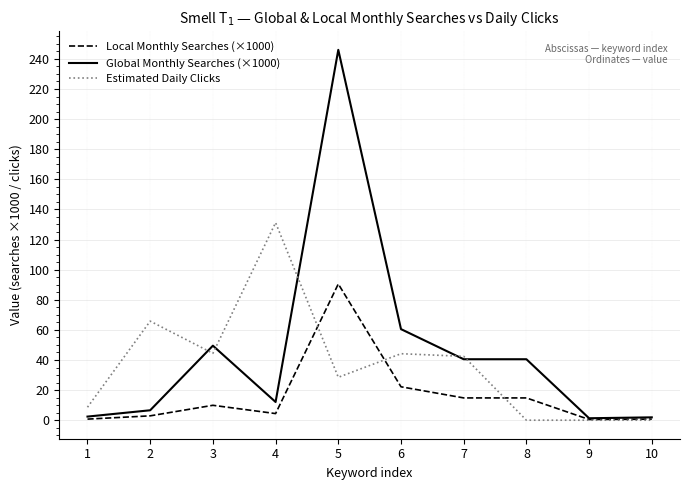

Which series has the widest spread of values?

Global Monthly Searches (×1000)